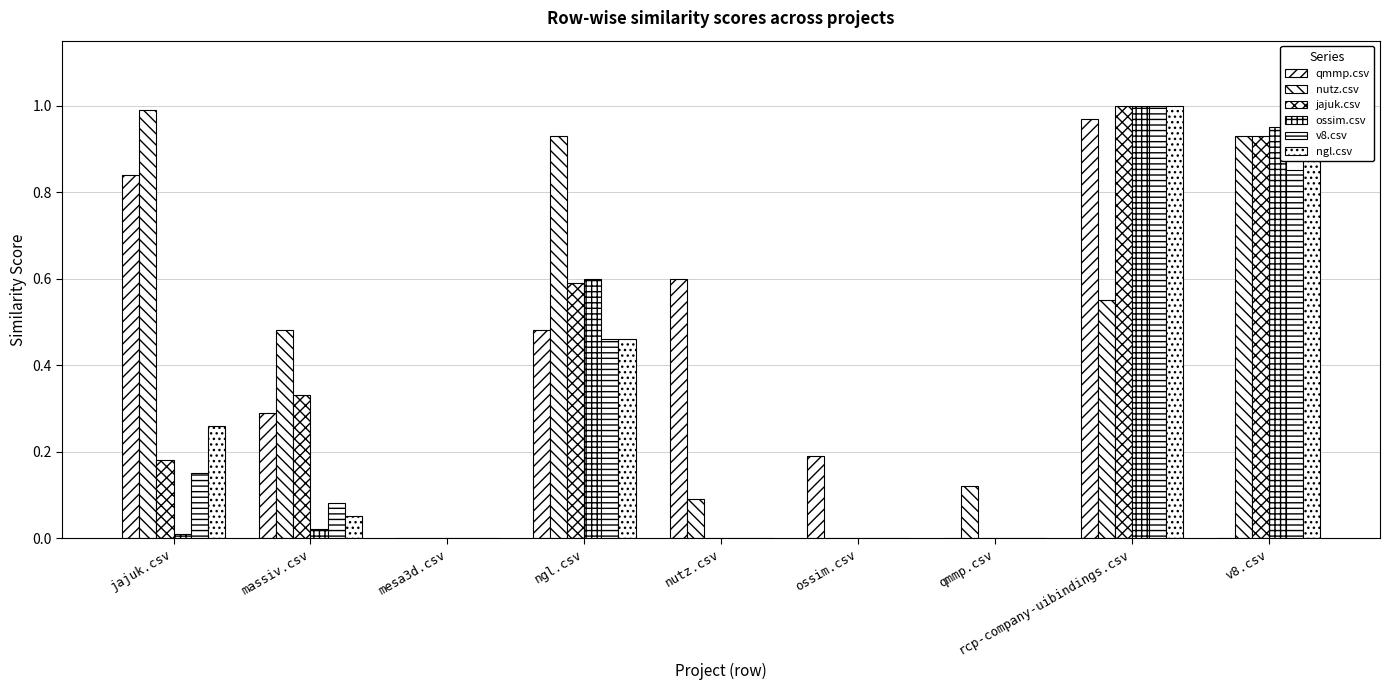

What is the greatest value displayed?

1.0